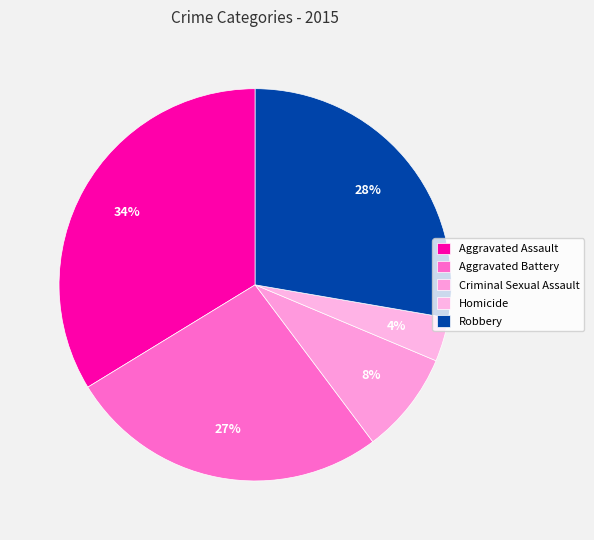

Which category has the smallest portion of the pie?

Homicide